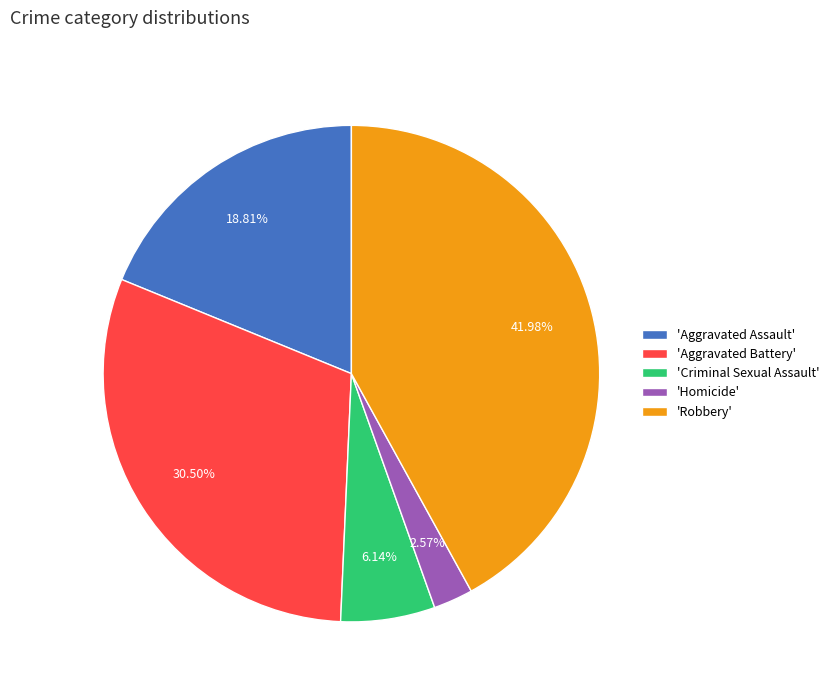

To the nearest percent, what is the average slice percentage?

20%